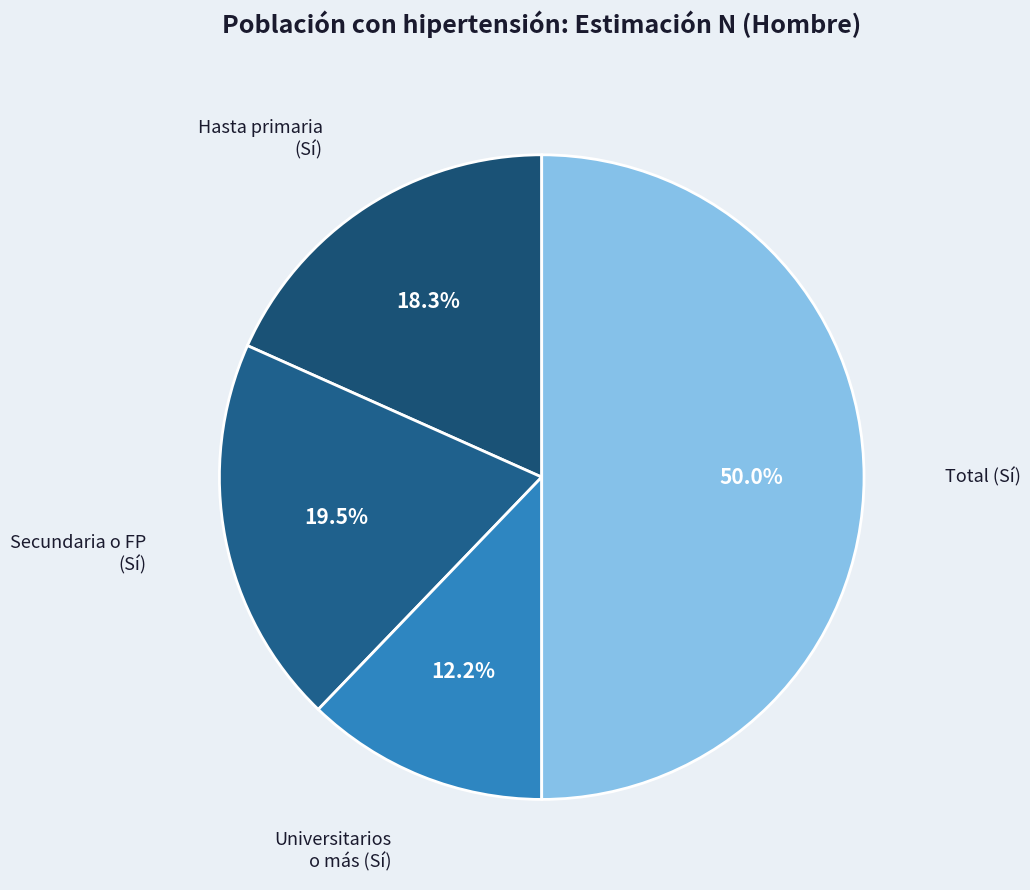

Rank the categories by value from highest to lowest.

Total (Sí), Secundaria o FP (Sí), Hasta primaria (Sí), Universitarios o más (Sí)